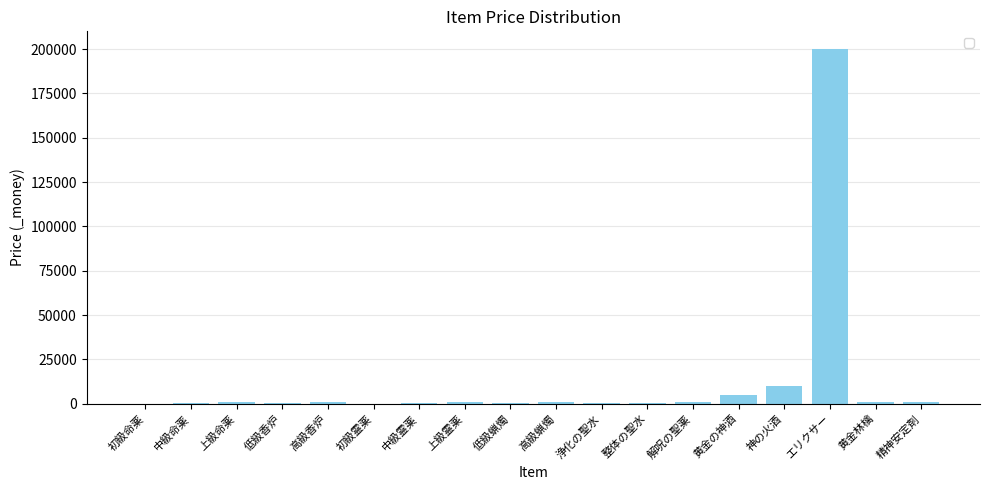

Where is the data nearest to the value 100050?

神の火酒